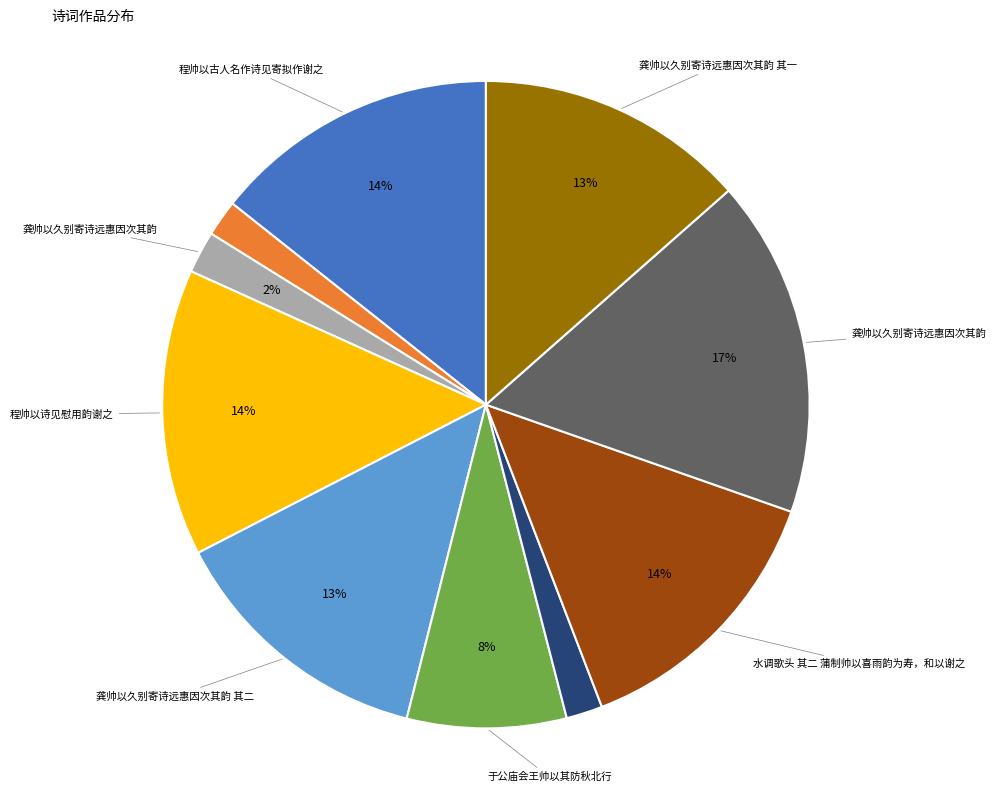

To the nearest percent, what is the average slice percentage?

10%